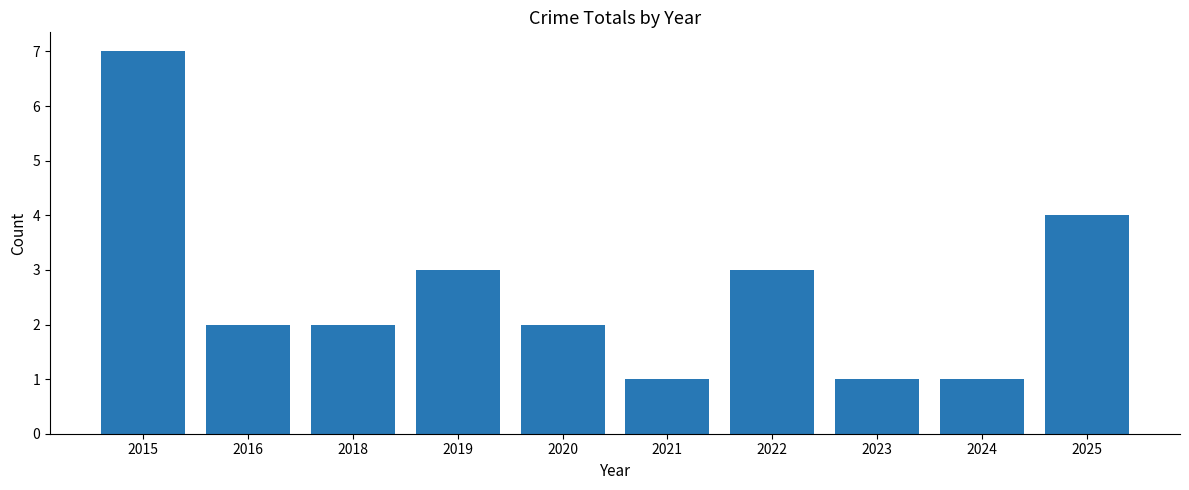

The value at 2015 is 10. True or false?

False